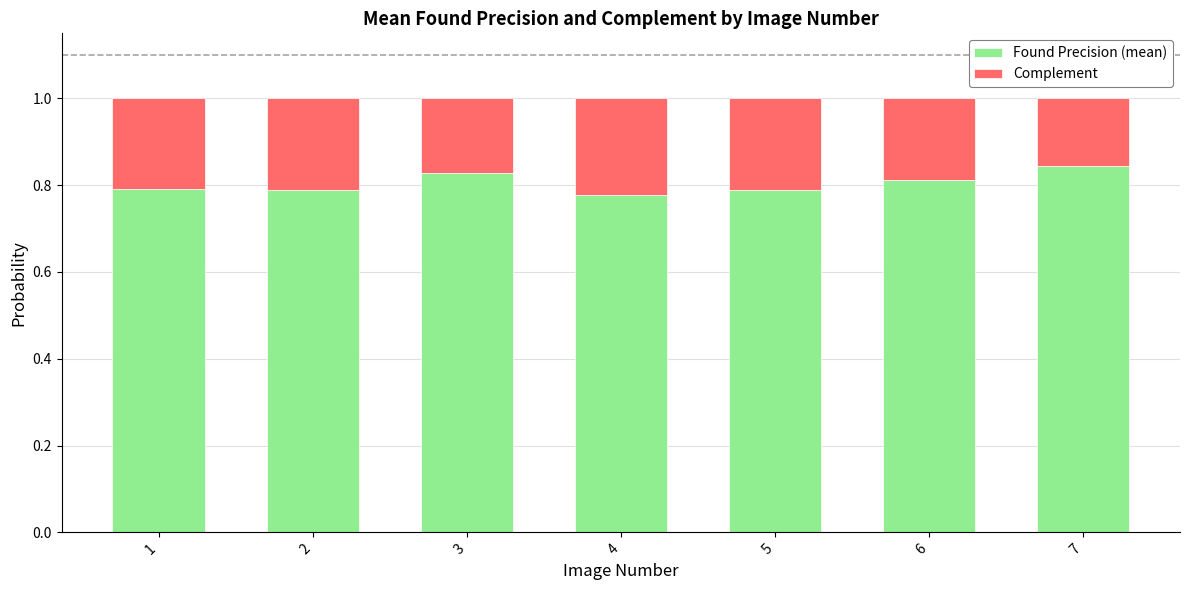

What is the total value across all series at 2?

1.0